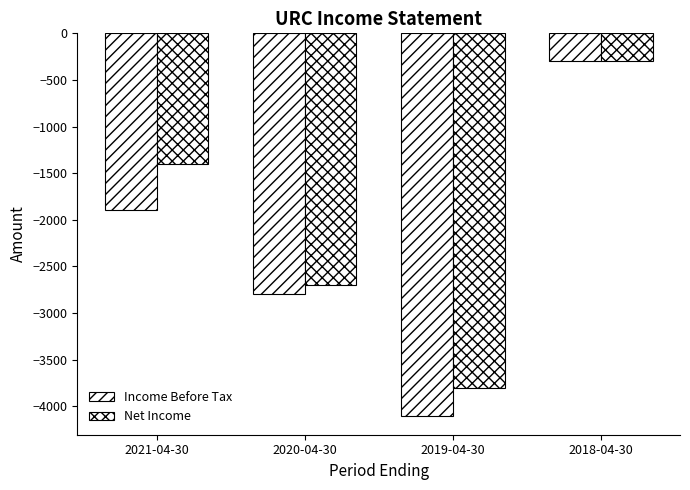

How many bars are there in total?

8